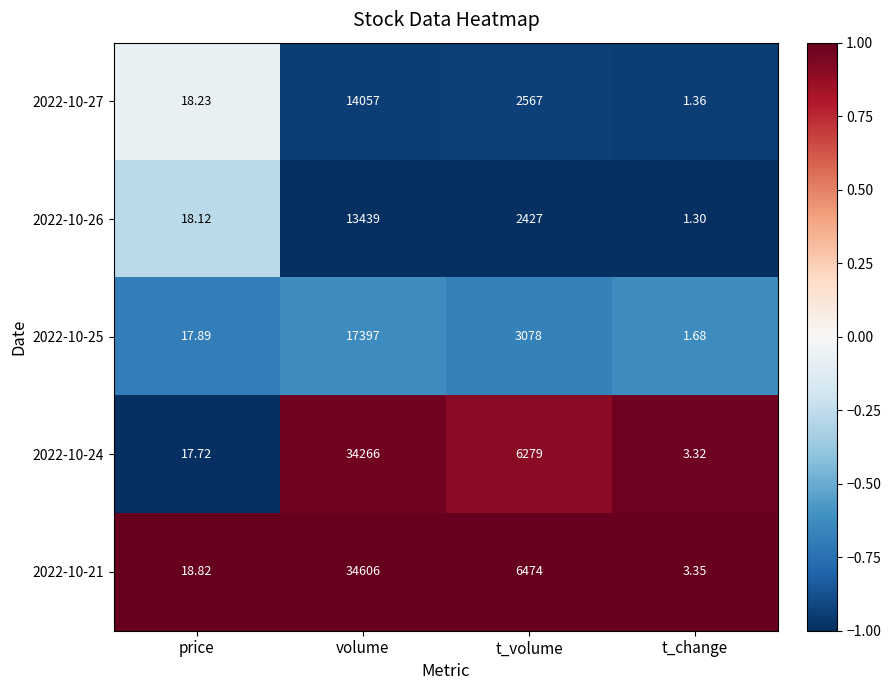

At which label does 2022-10-24 first exceed 6279?

volume